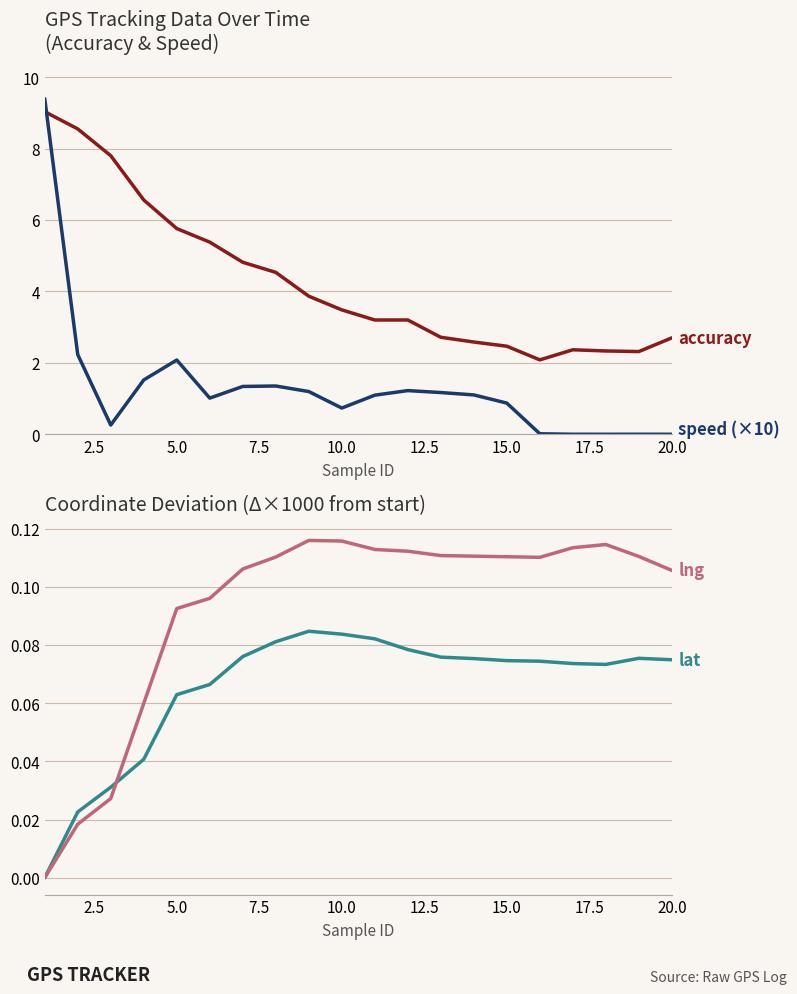

True or false: accuracy and lng (Δ×1000) intersect in this chart.

False